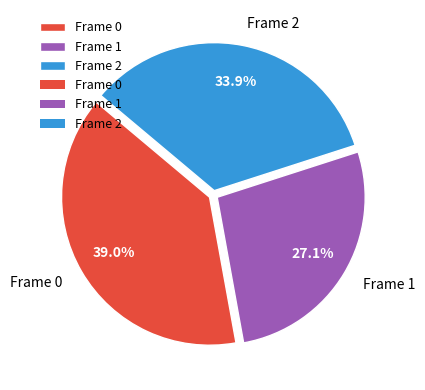

Combined, what portion of the pie is Frame 2 and Frame 0?

72.9%